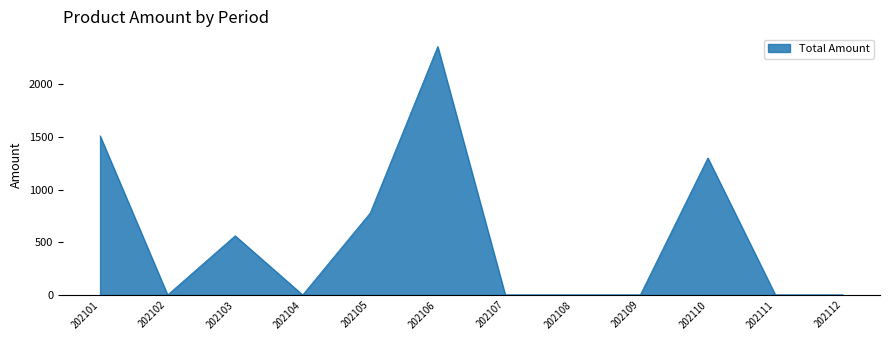

The chart shows a value of 0.0 at 202104. True or false?

True